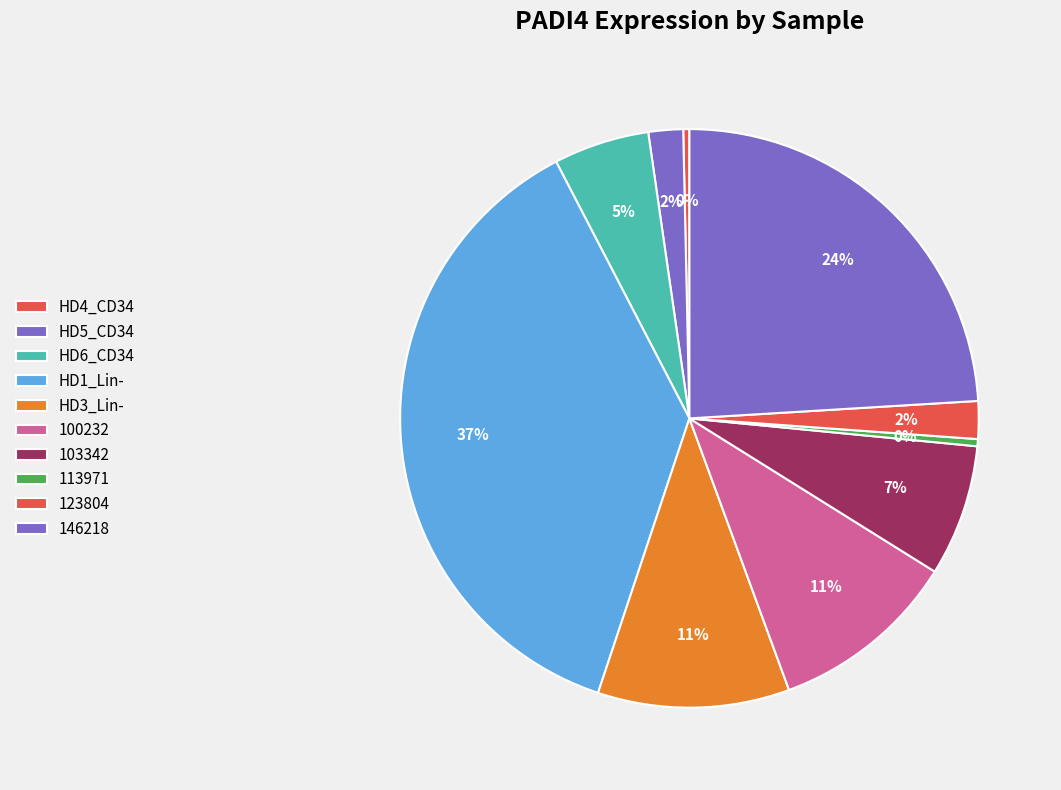

How many slices are in this pie chart?

10